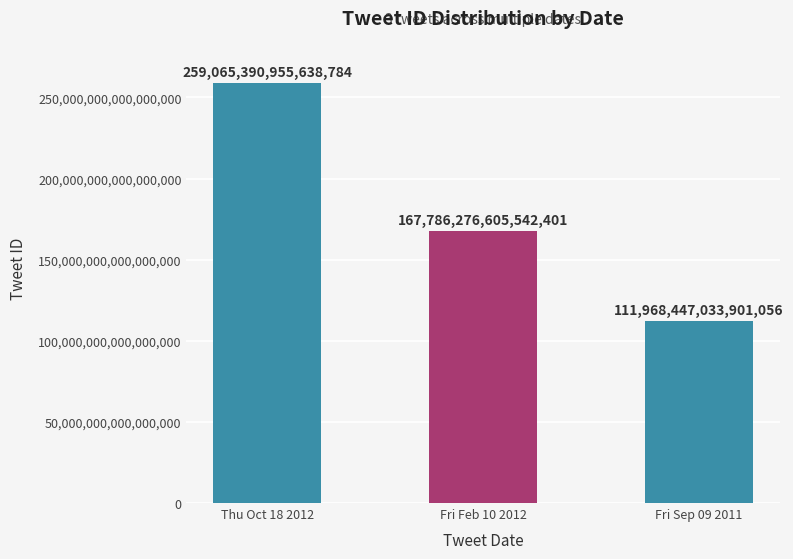

The value at Fri Feb 10 2012 is 167786276605542400. True or false?

True